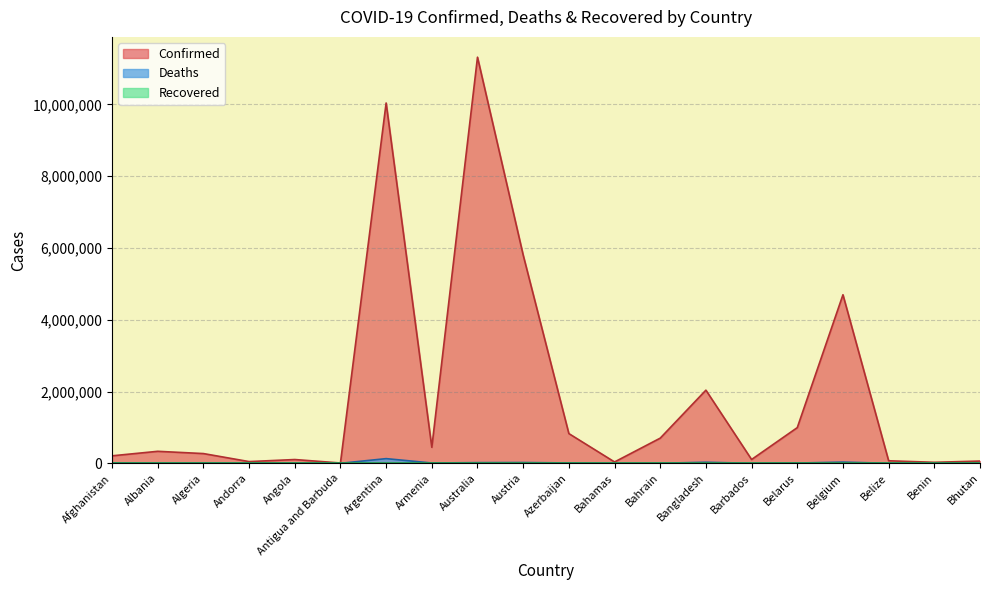

The Deaths series shows 688 at Belize. True or false?

True